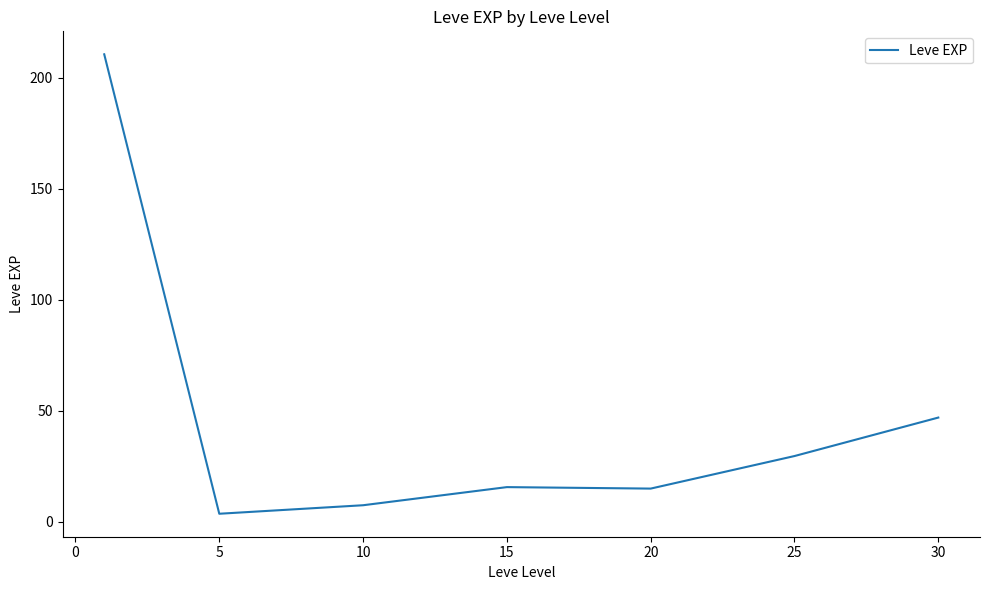

True or false: there are more than 2 points higher than both neighbors.

False